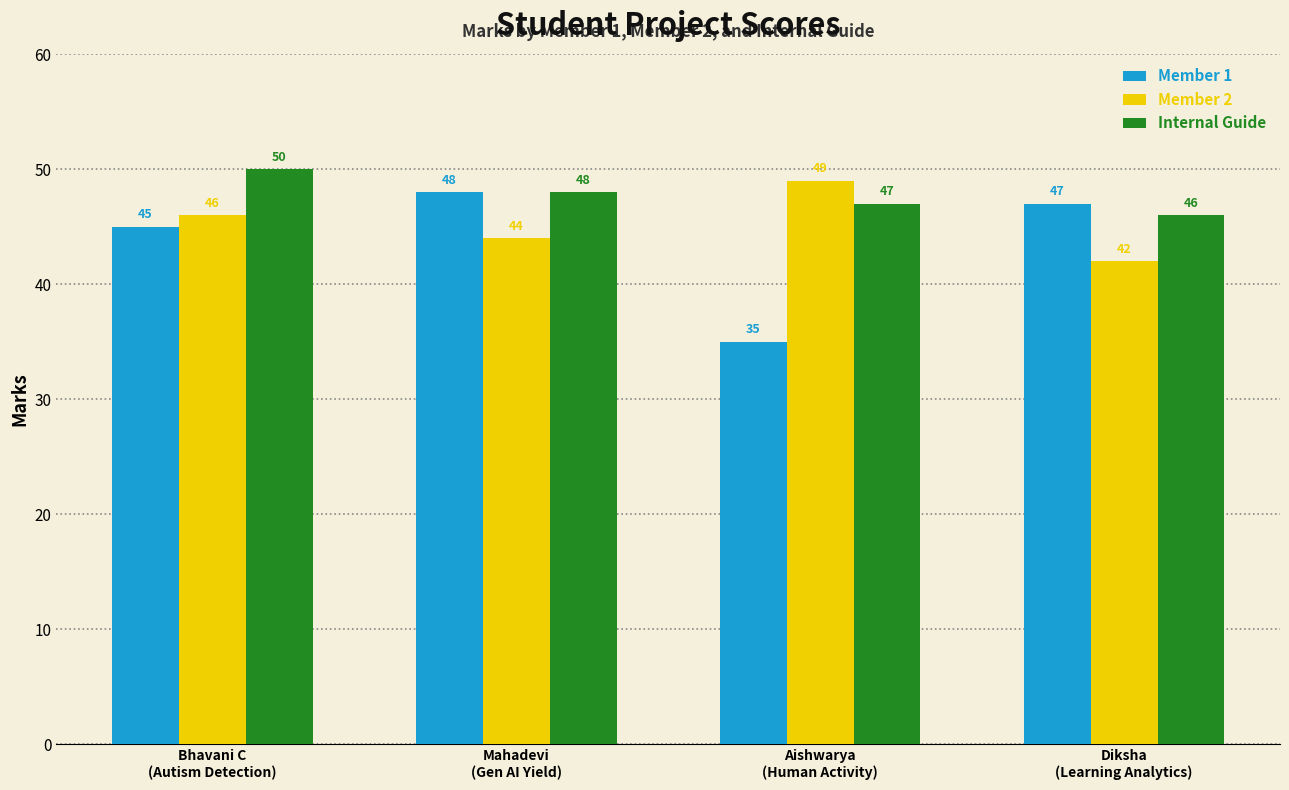

What is the average value of the Internal Guide series?

48